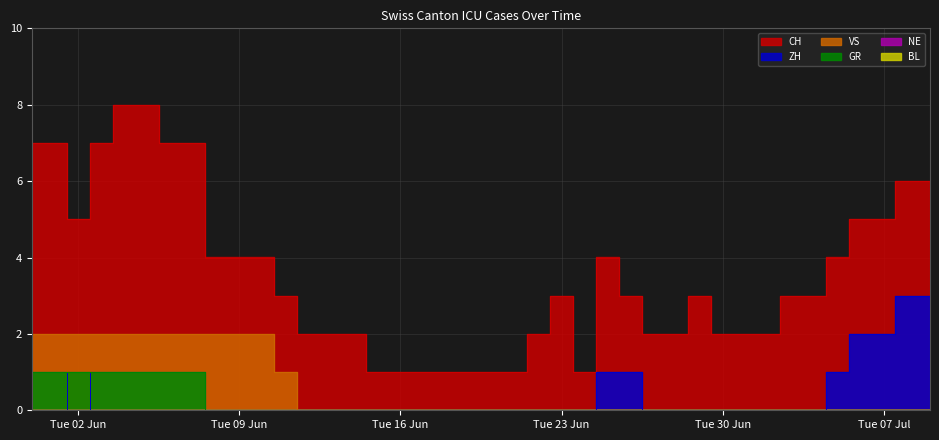

What is the total value across all series at Tue 23 Jun?

3